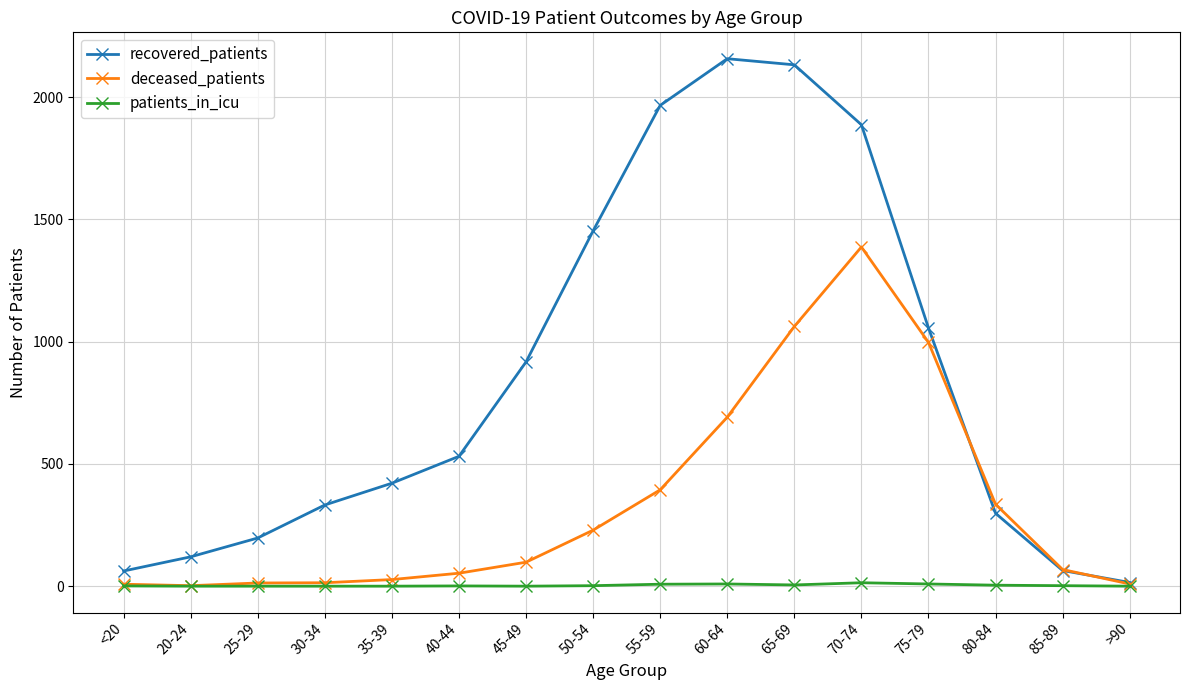

True or false: patients_in_icu has more than 0 interior local peaks.

True